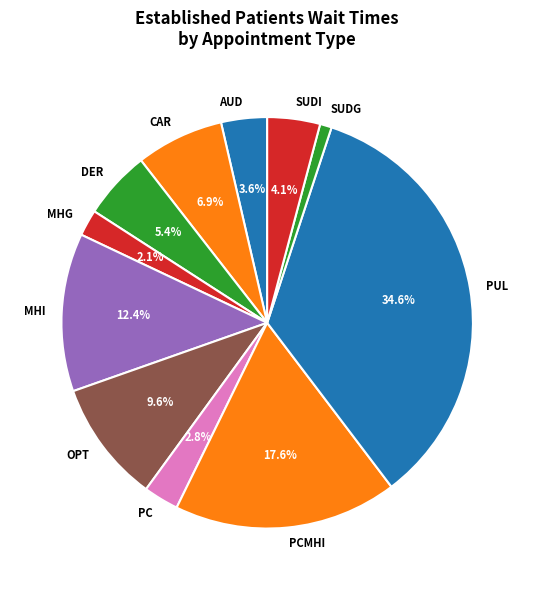

Approximately how many times larger is the value at OPT compared to DER?

1.8